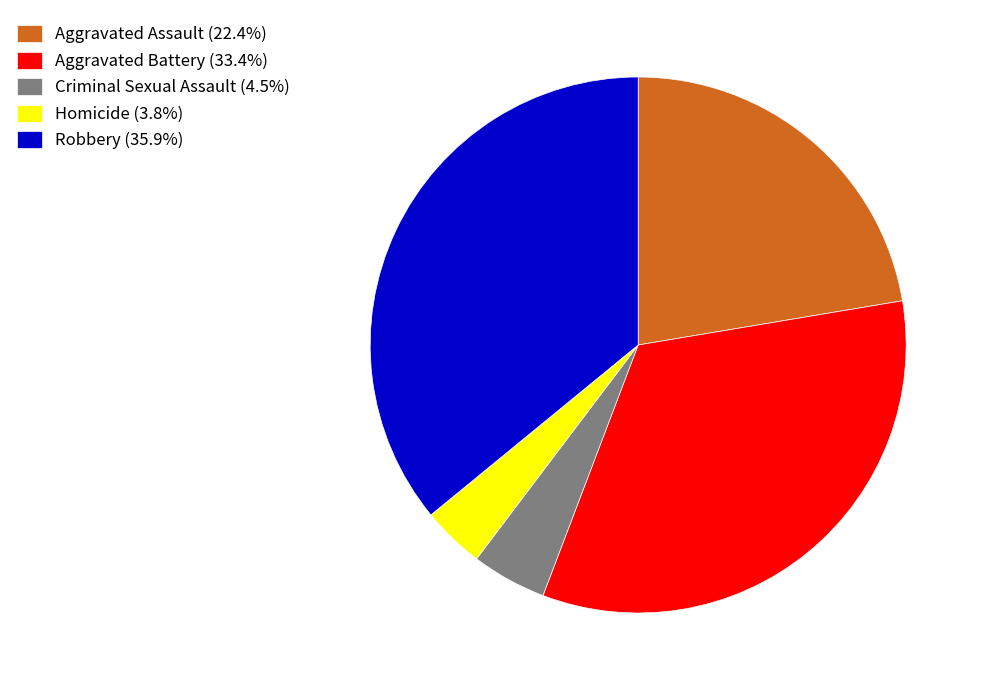

Approximately how many times larger is the value at Aggravated Assault (22.4%) compared to Homicide (3.8%)?

5.9